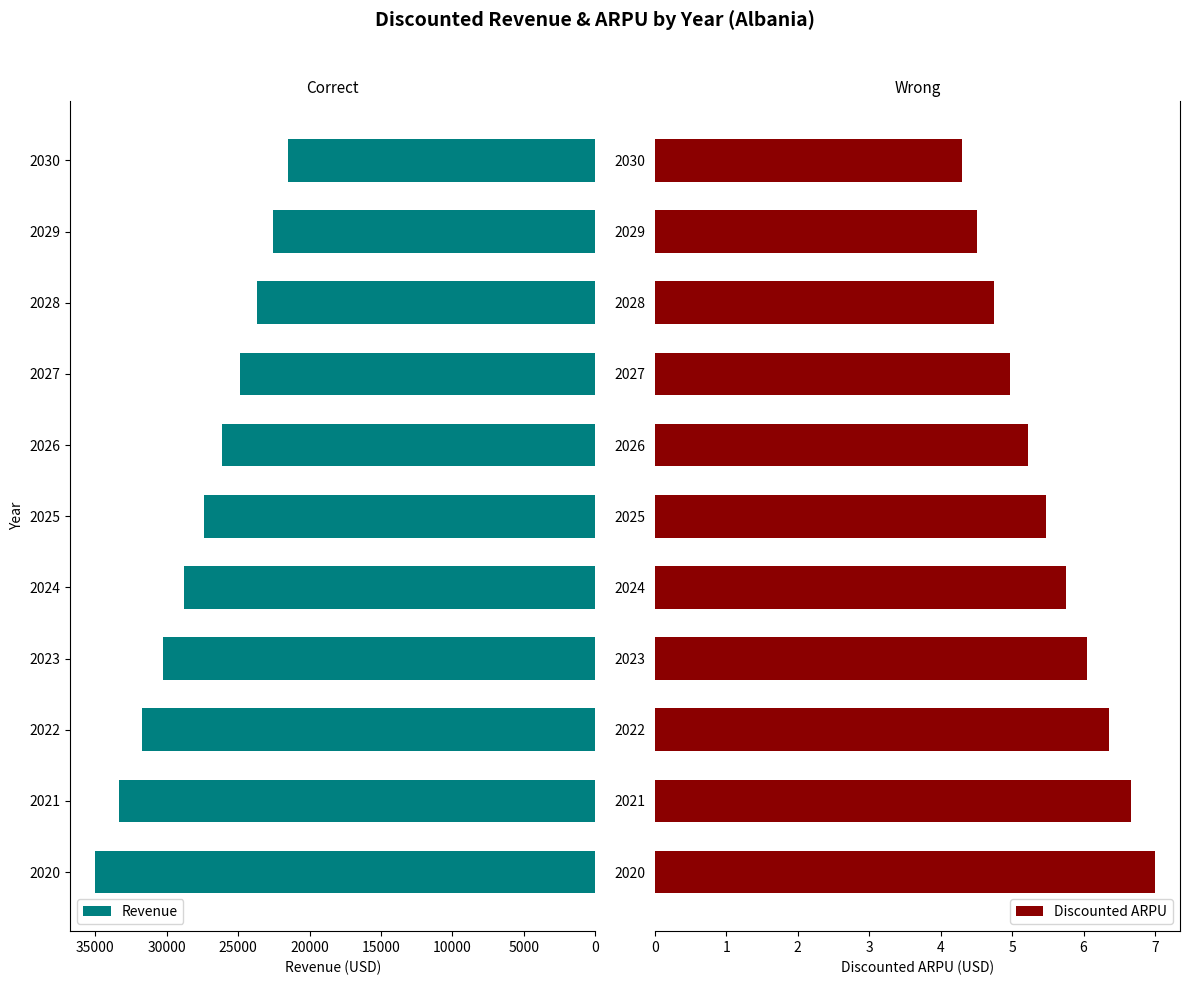

What is the approximate value of Revenue at 2022?

31746.0